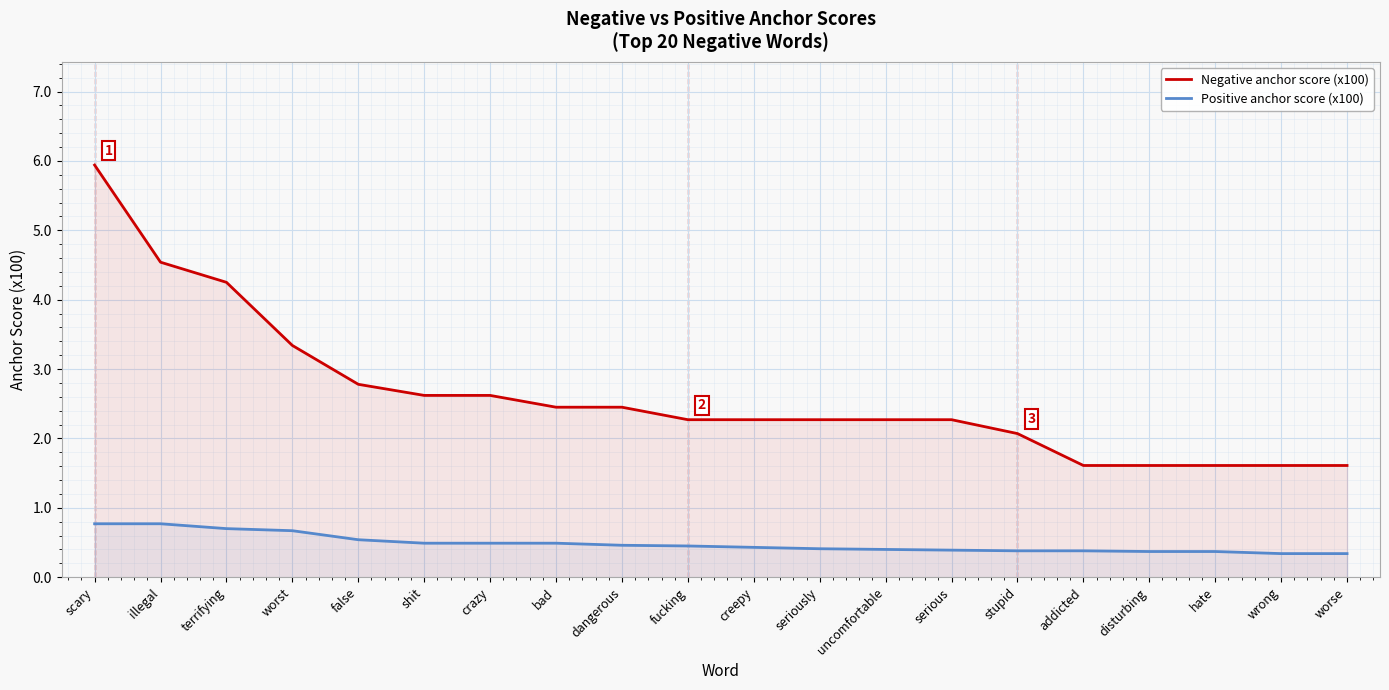

What is the label of the 12th point from the right?

dangerous